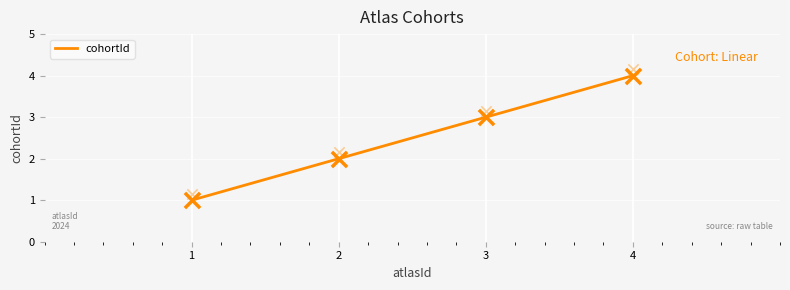

What is the change in value from 1 to 4?

+3